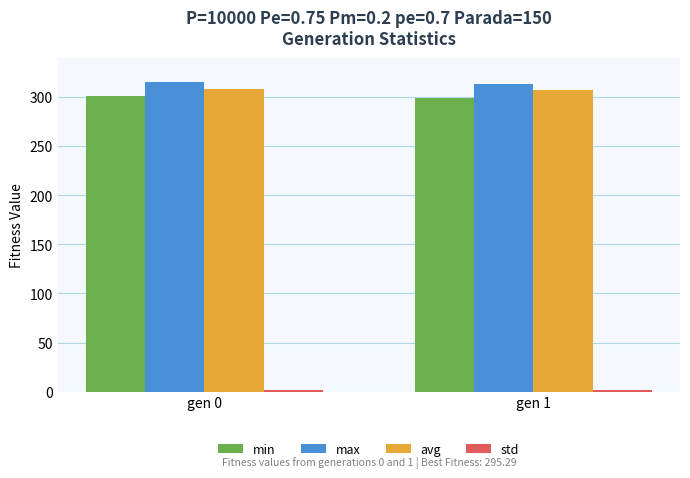

What is the sum of all avg values?

615.4